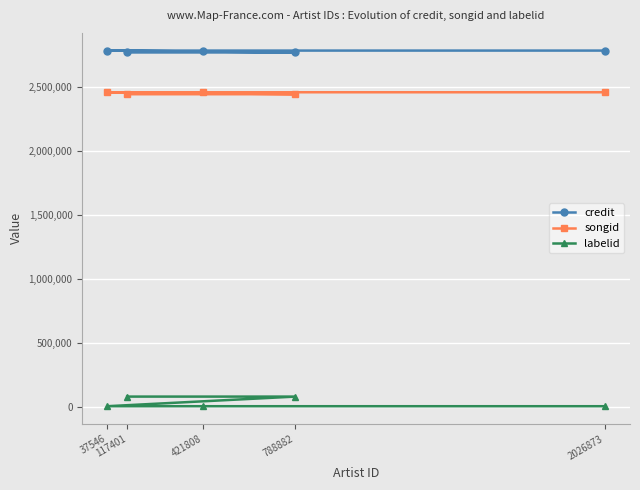

Reading left to right, what are all the values shown in this chart?

credit: 37546=2784082	117401=2769463	421808=2784082	788882=2769463	2026873=2784082
songid: 37546=2458488	117401=2443217	421808=2458488	788882=2443217	2026873=2458488
labelid: 37546=6234	117401=81427	421808=6234	788882=81427	2026873=6234